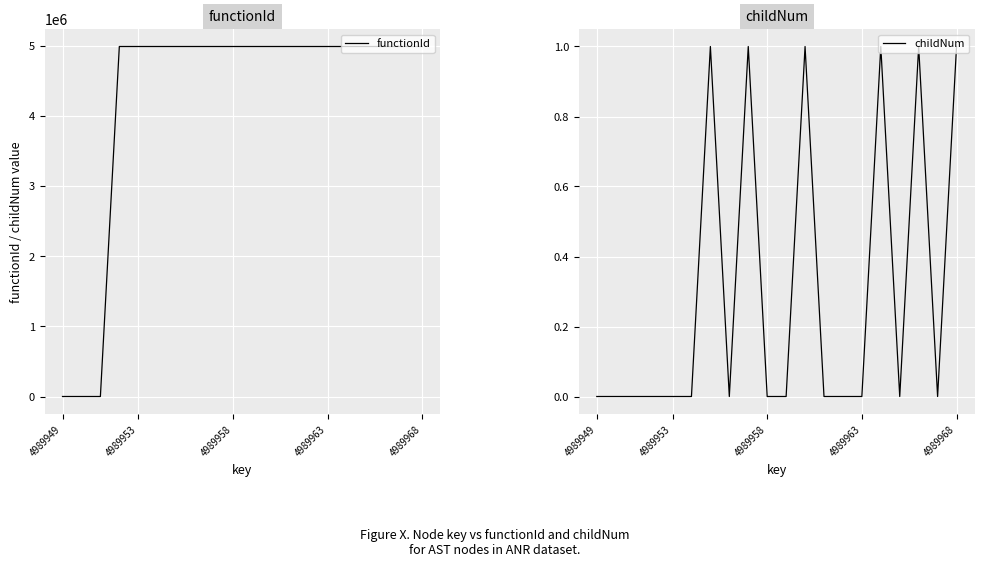

Which series has the largest total across all categories?

functionId